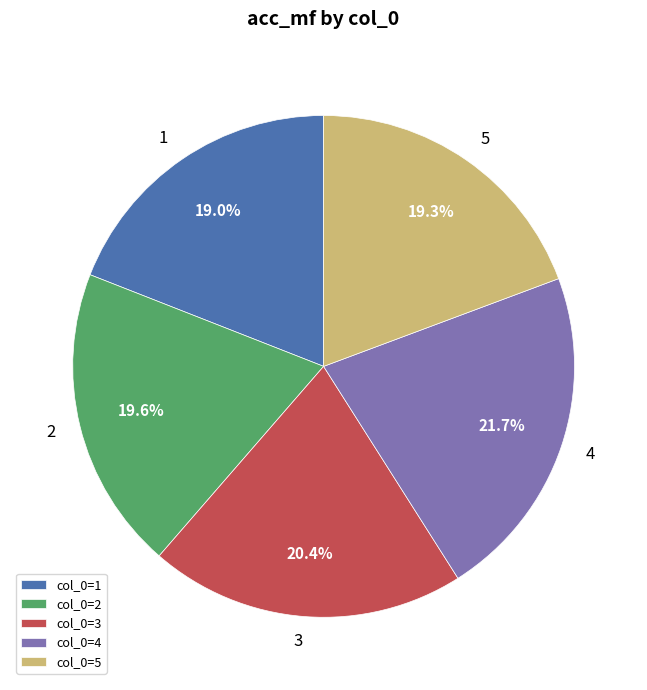

Does any single category account for the majority?

No